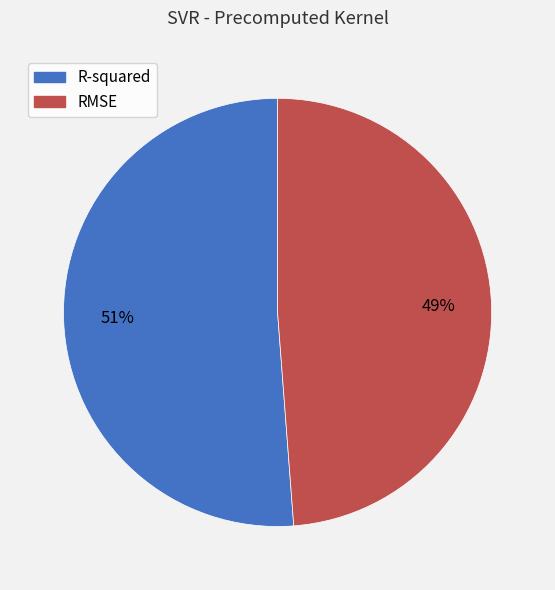

Which category accounts for the majority?

R-squared